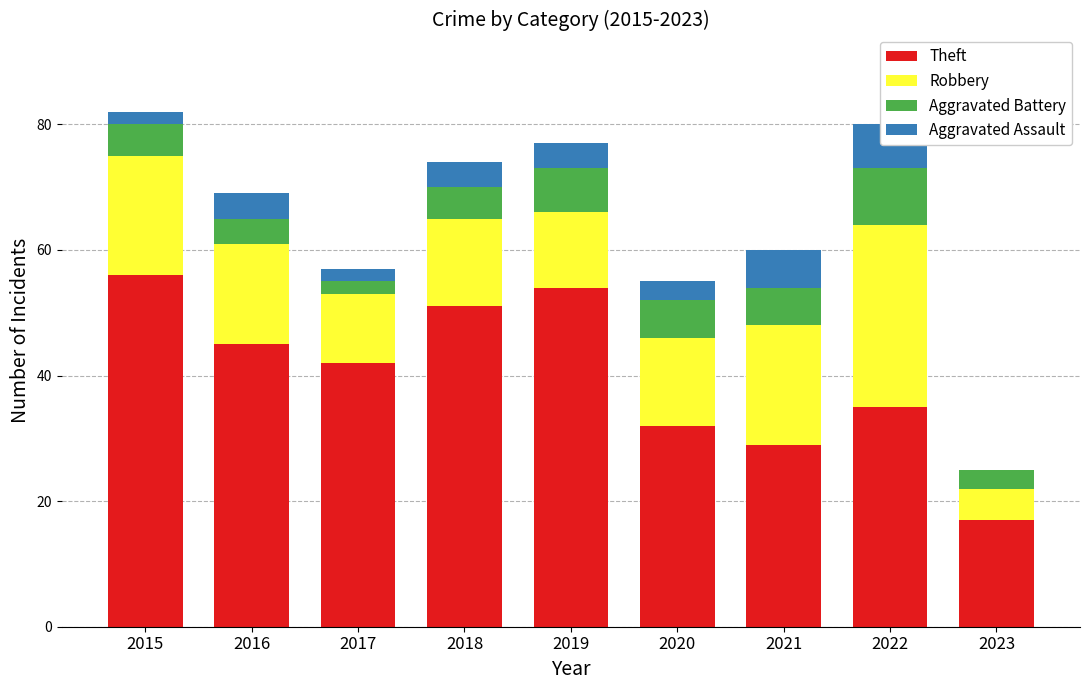

List the series in order of their peak value, highest first.

Theft, Robbery, Aggravated Battery, Aggravated Assault